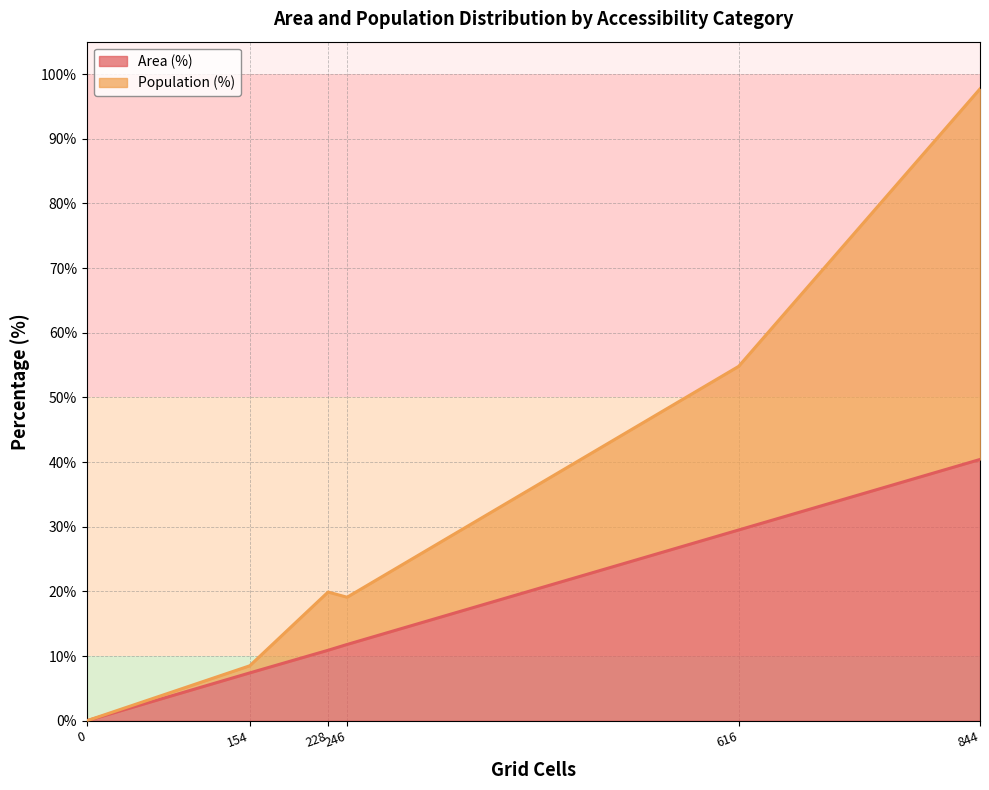

Is the value of Area (%) at High (30+ min) greater than the value of Population (%) at Medium (20-30 min)?

No